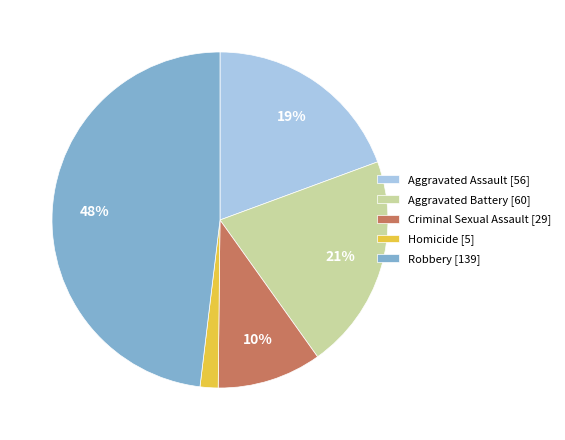

Is it true that Aggravated Battery is 21% of the pie?

True